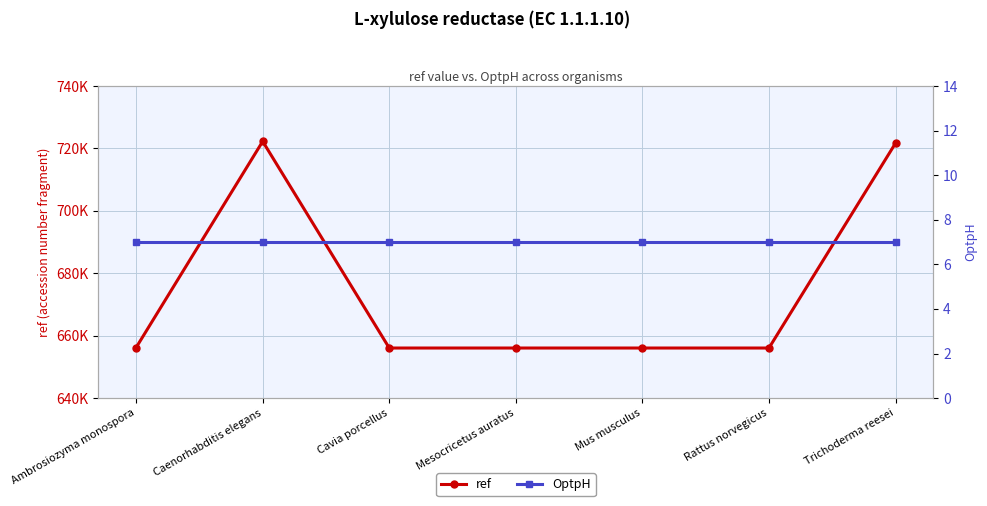

Does the chart display data point markers on the line(s)?

Yes